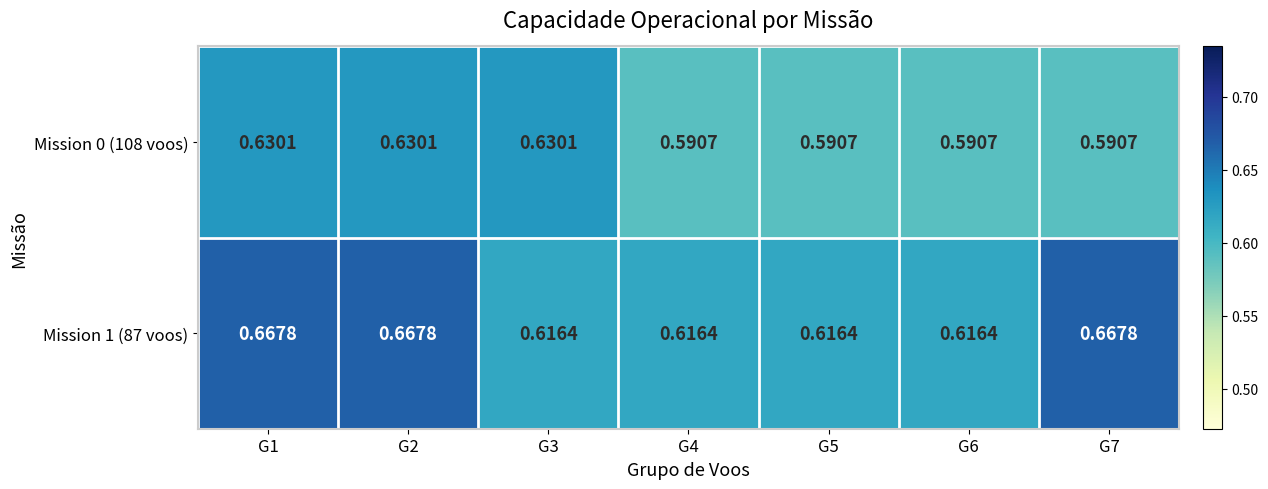

List the series in order of their peak value, highest first.

Mission 1 (87 voos), Mission 0 (108 voos)